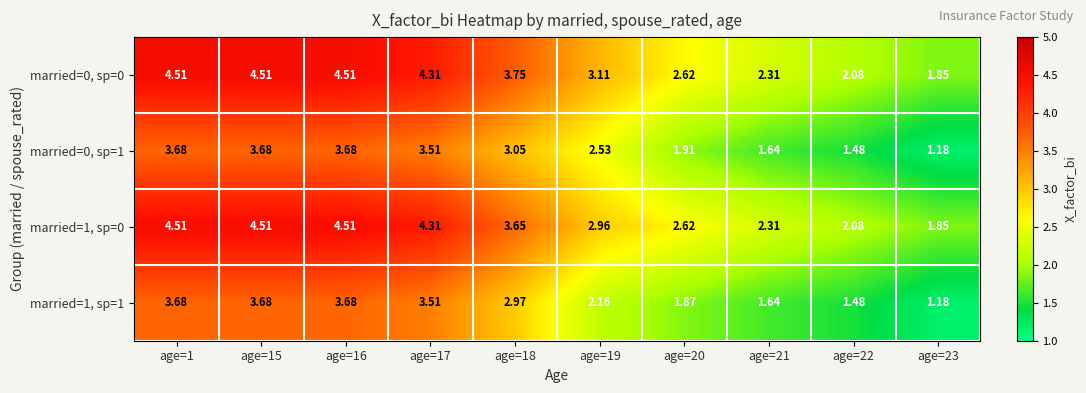

Is the value of married=0, sp=0 at age=20 greater than the value of married=0, sp=1 at age=15?

No